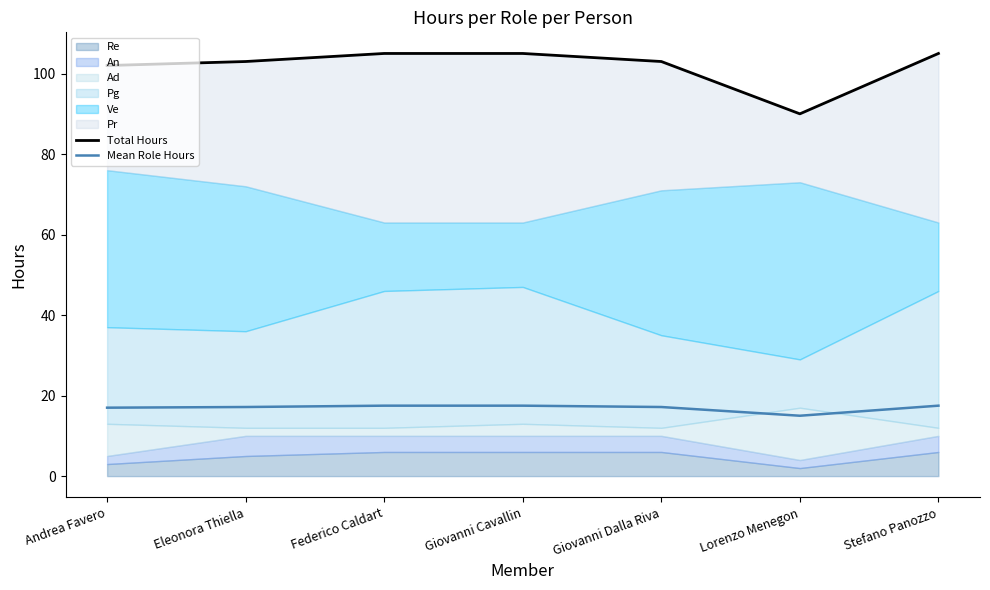

What is the difference between the maximum and second lowest values in the Mean Role Hours series?

0.5